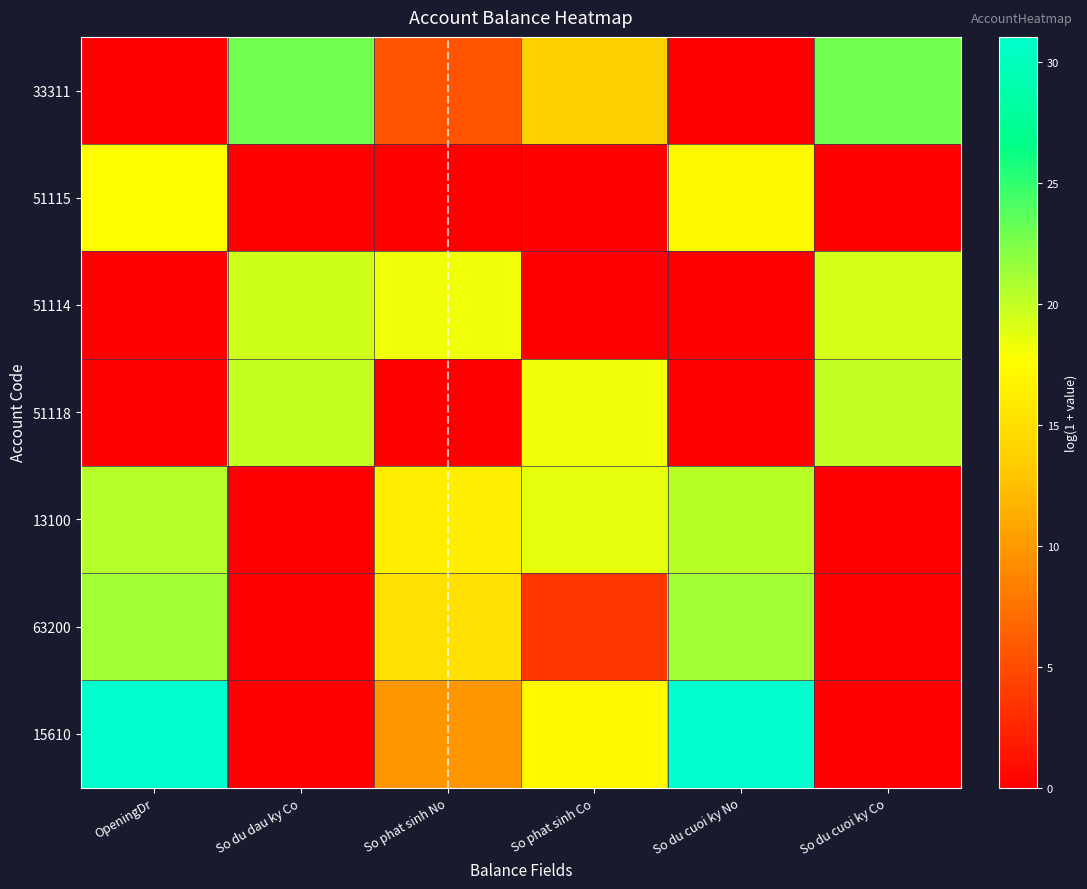

Which series has the largest total across all categories?

15610